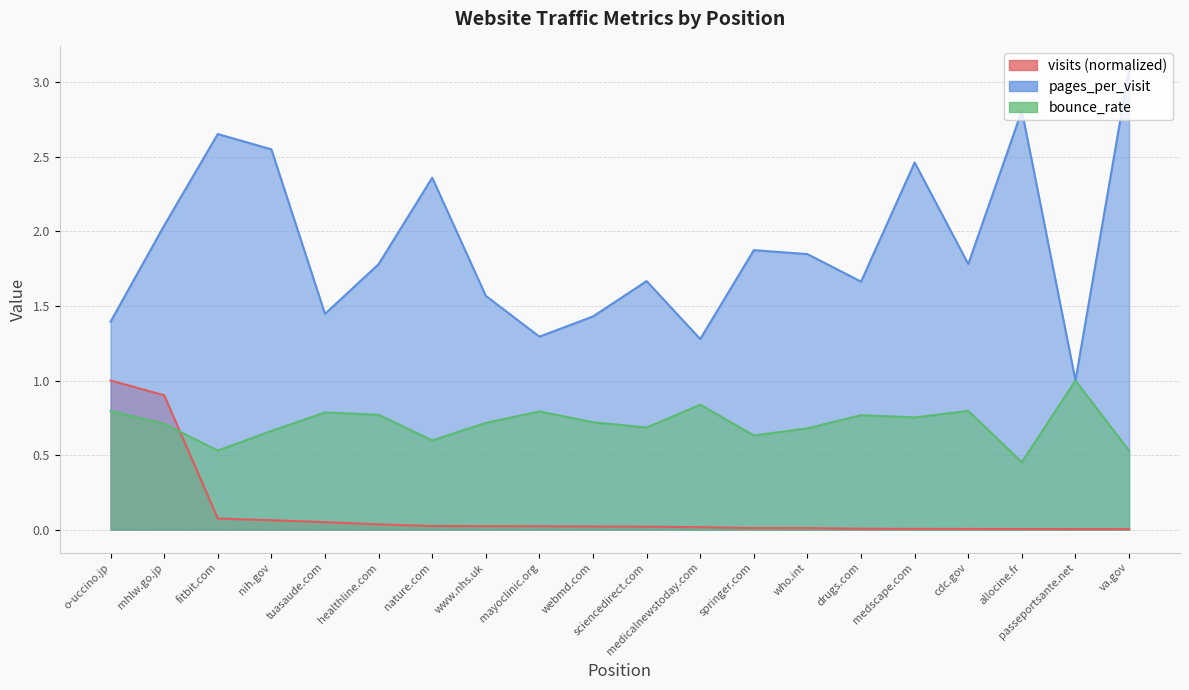

The pages_per_visit series shows 2.5 at medscape.com. True or false?

True